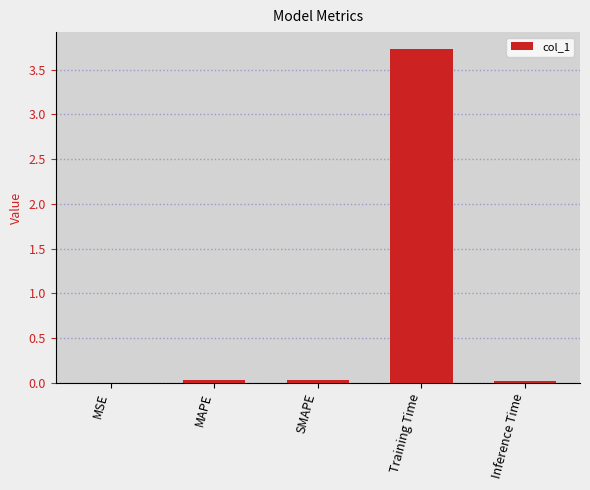

What is the greatest value displayed?

3.7